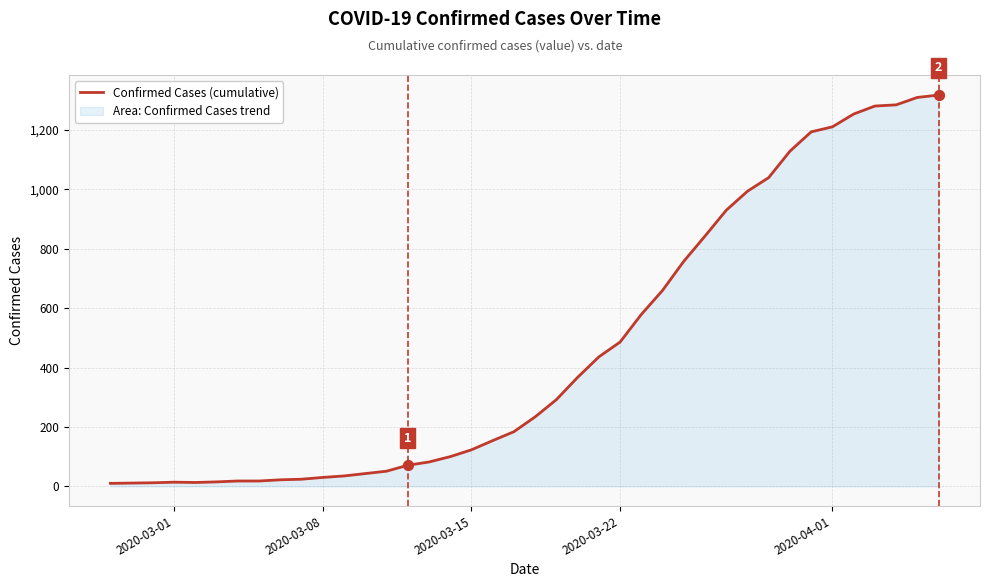

What is the difference between the maximum and minimum values?

1308